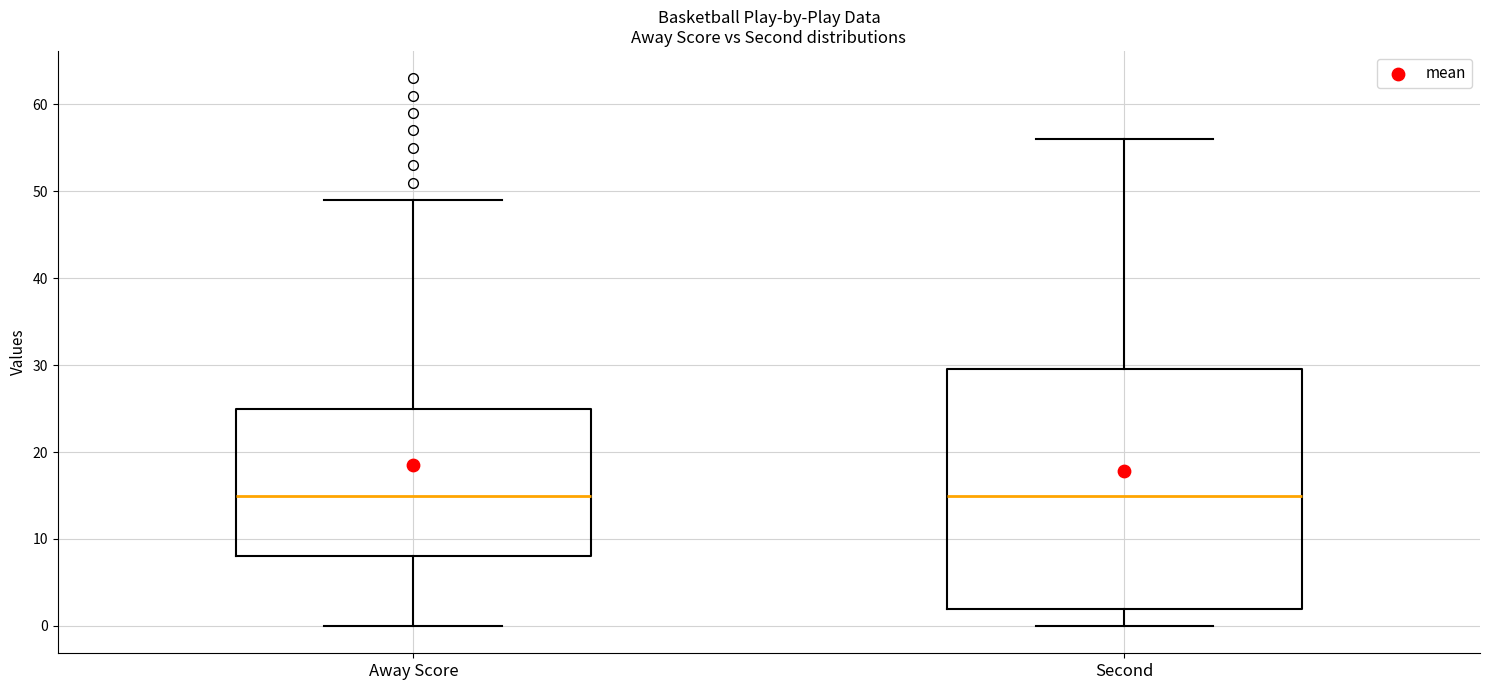

Comparing the boxes themselves (not the whiskers), which one is the tallest?

Second